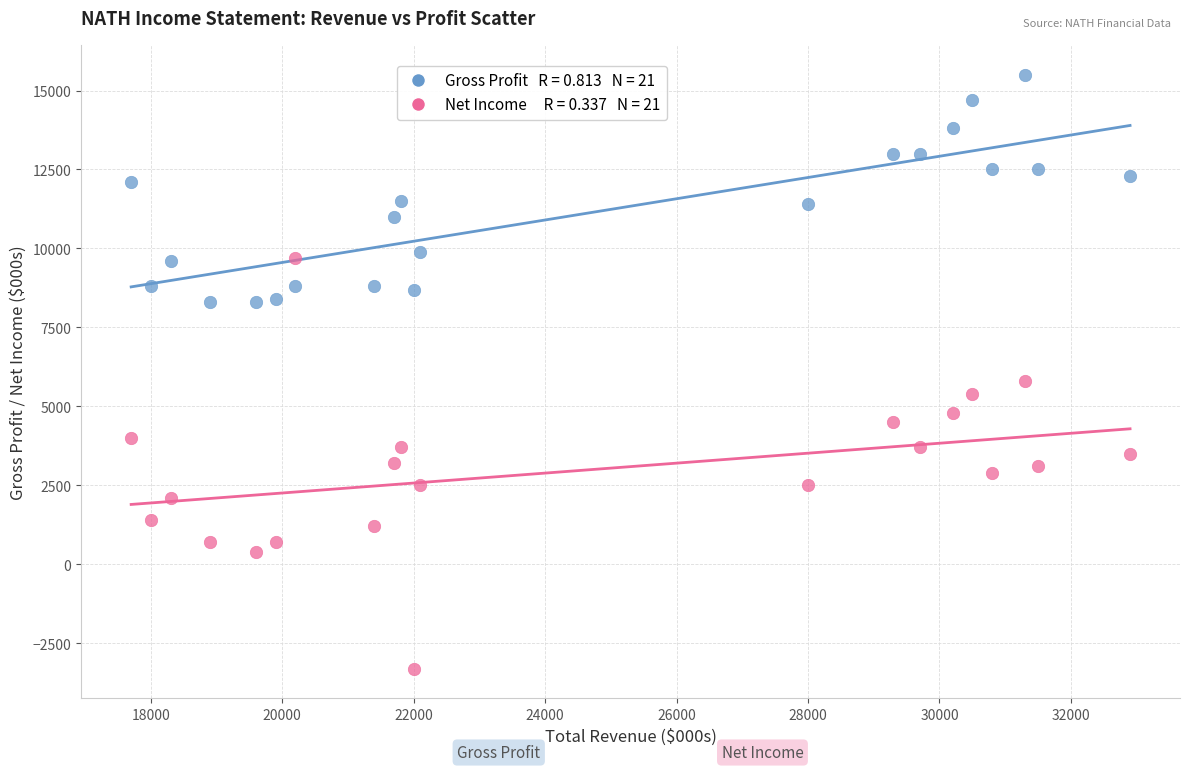

Across all series, what Y value is closest to 6100?

5800